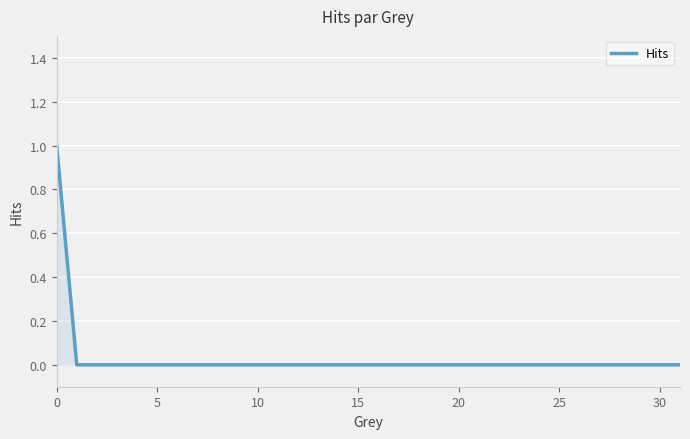

True or false: the data has more than 1 interior local peaks.

False